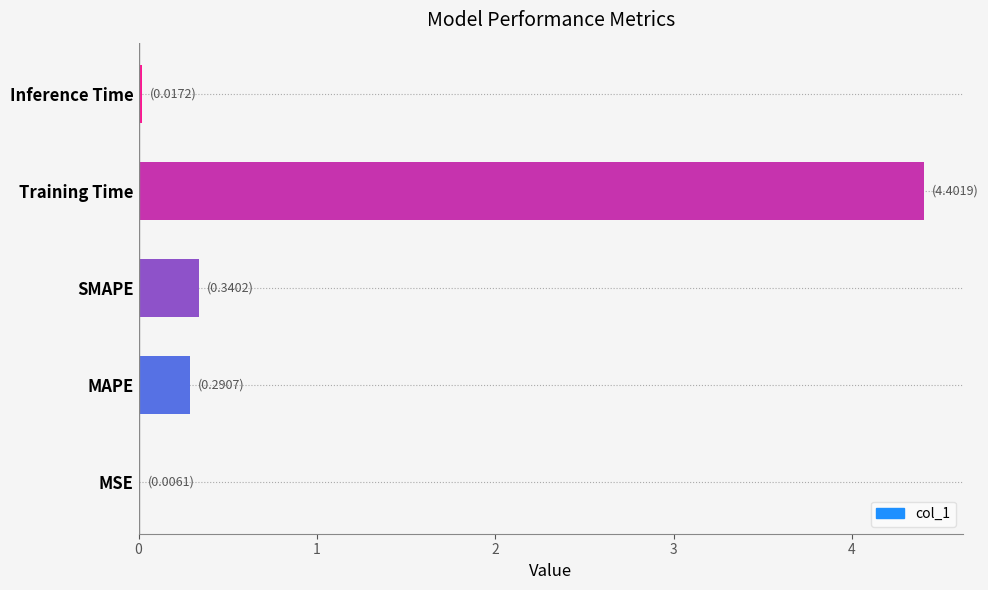

The chart shows a value of 0.0 at Inference Time. True or false?

True